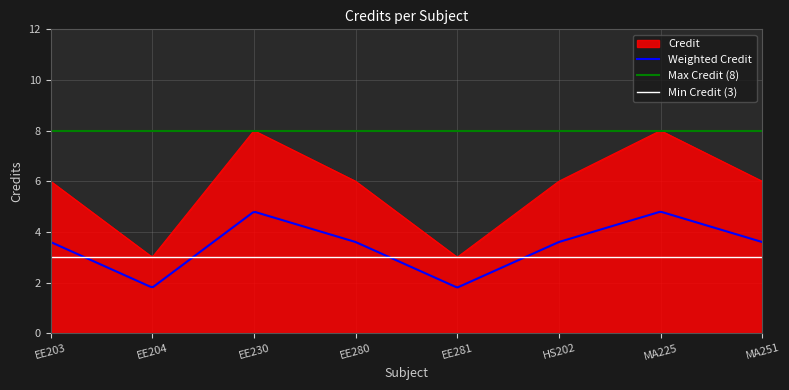

At which category does the data reach its first local peak?

EE230